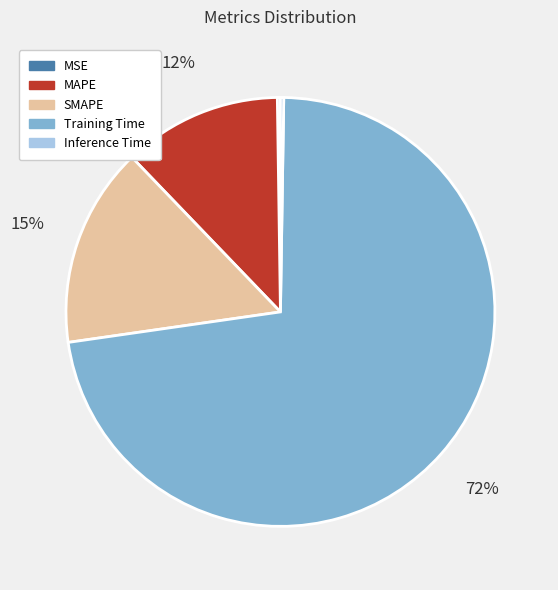

To the nearest percent, what is the average slice percentage?

20%